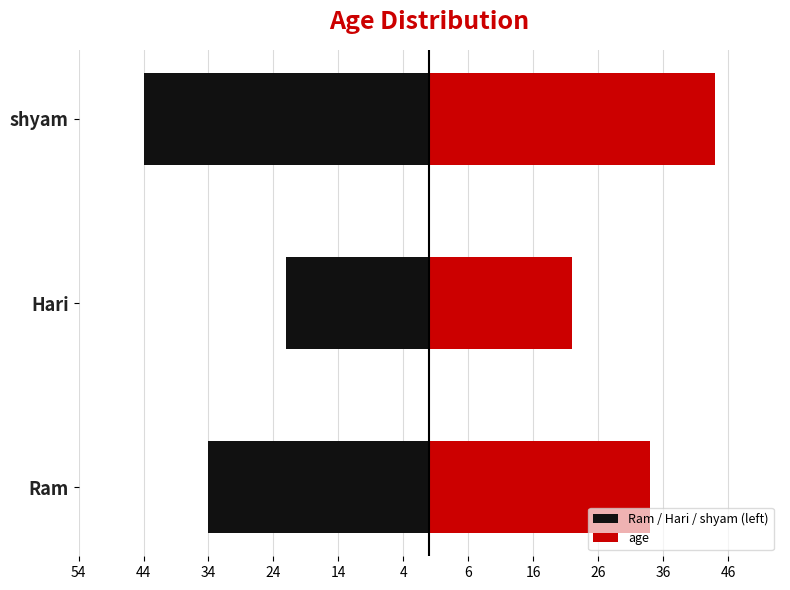

True or false: Ram / Hari / shyam (left) has a value of -47 at Ram.

False